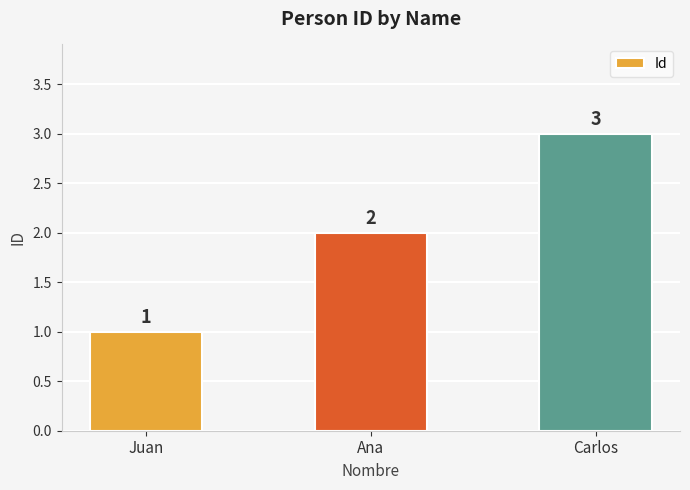

List the labels in order of value, largest first.

Carlos, Ana, Juan